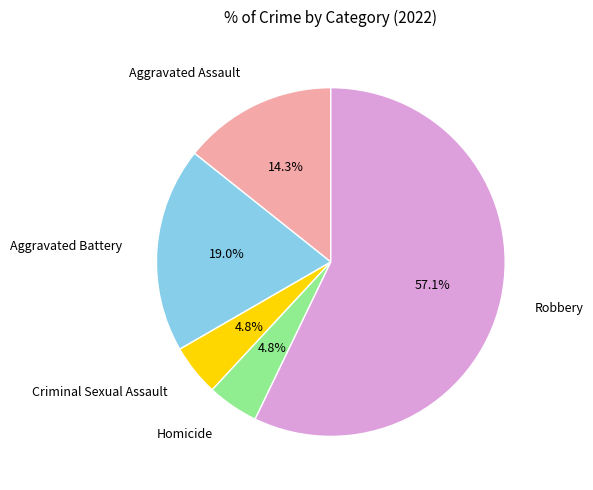

Which slice is the smallest?

Criminal Sexual Assault